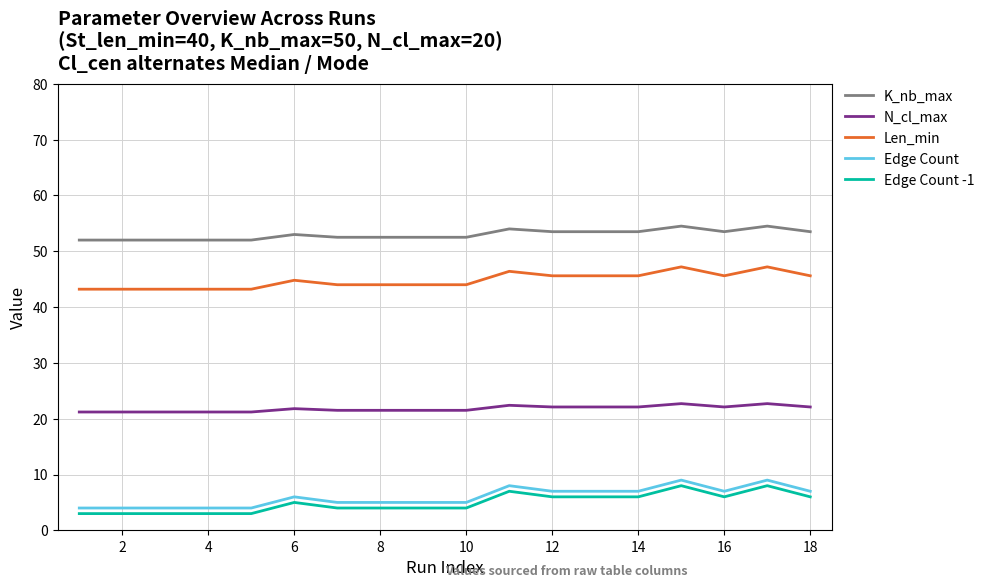

What is the sum of all Edge Count -1 values?

89.0